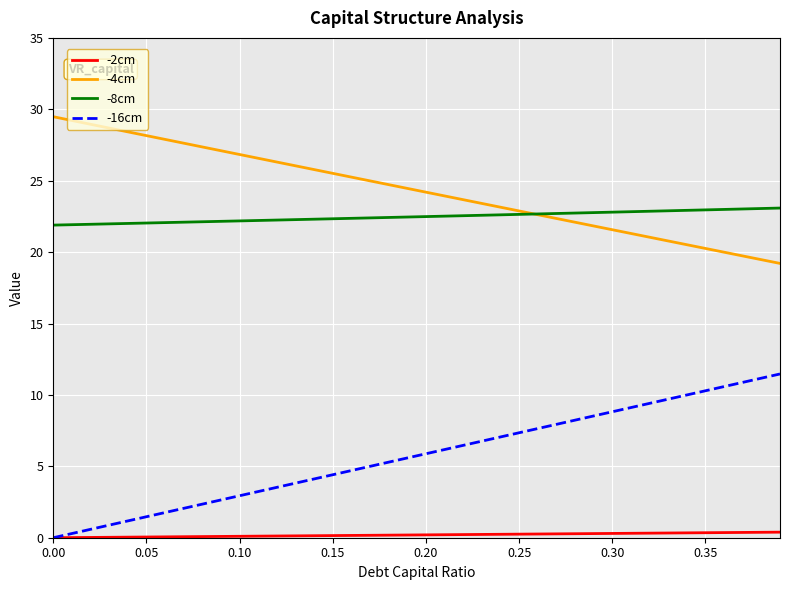

Which series has the largest total across all categories?

-4cm